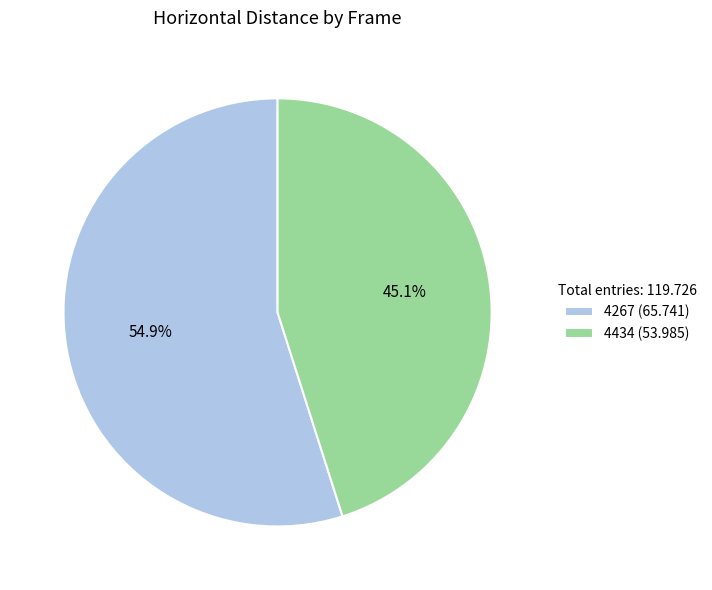

The 4267 slice represents 44% of the pie. True or false?

False